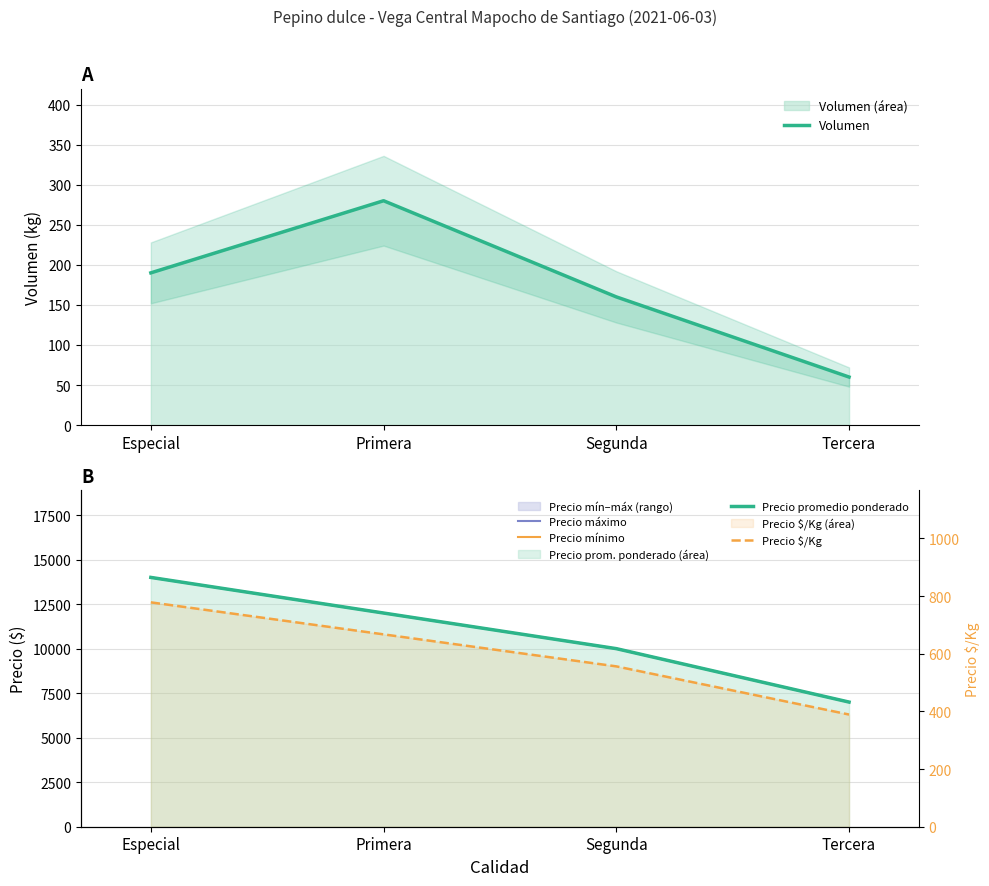

Rank the series at Tercera from lowest to highest value.

Volumen, Precio $/Kg, Precio máximo, Precio mínimo, Precio promedio ponderado